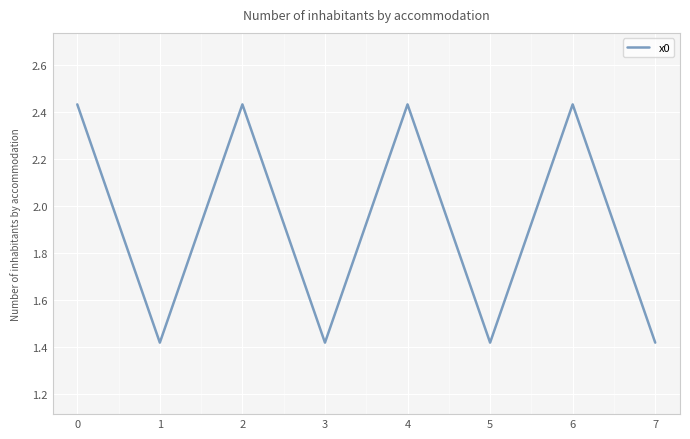

The value at 2 is 0.7. True or false?

False